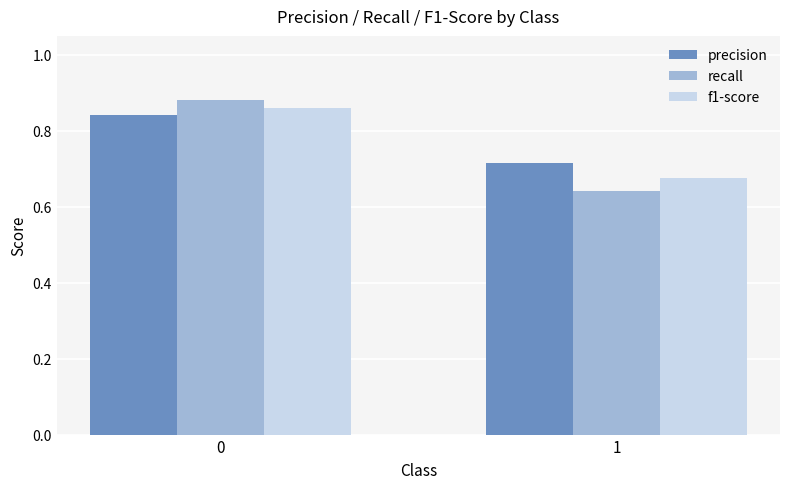

Rank the categories by recall value from lowest to highest.

1, 0